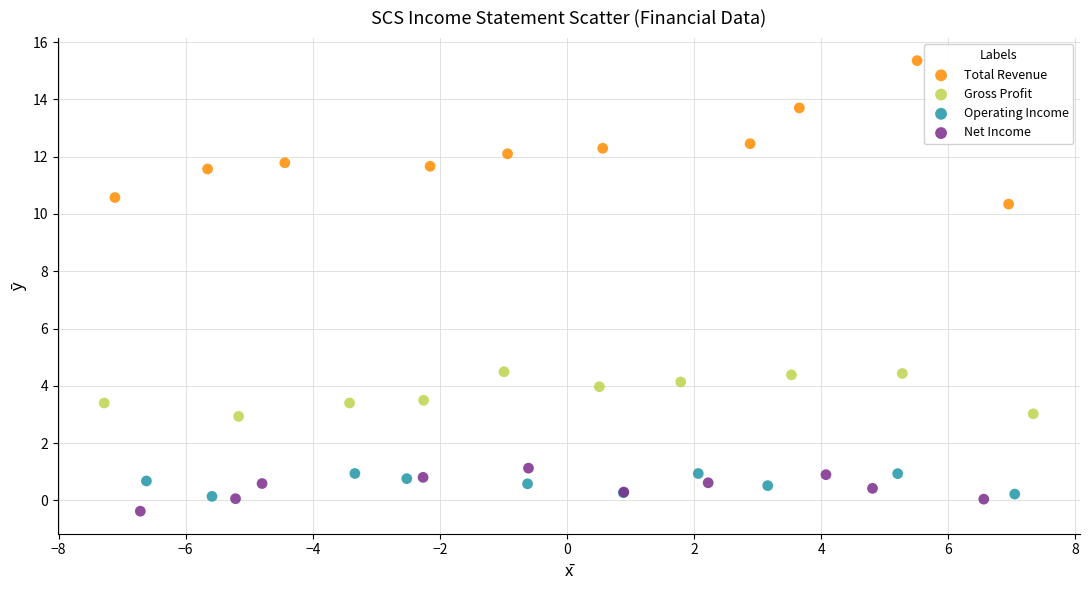

Which series has the widest spread of Y values?

Total Revenue